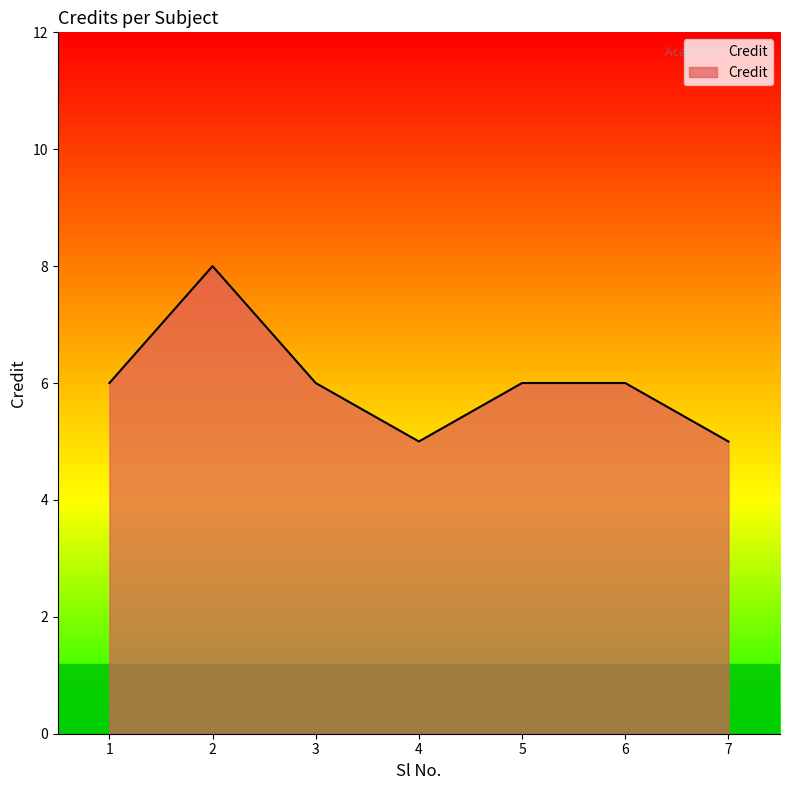

Reading left to right, extract all data points from this chart.

1=6	2=8	3=6	4=5	5=6	6=6	7=5